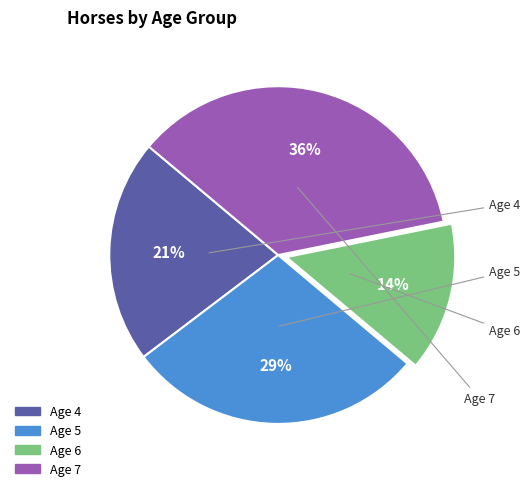

To the nearest percent, what is the difference between the Age 6 and Age 4 slice percentages?

7%